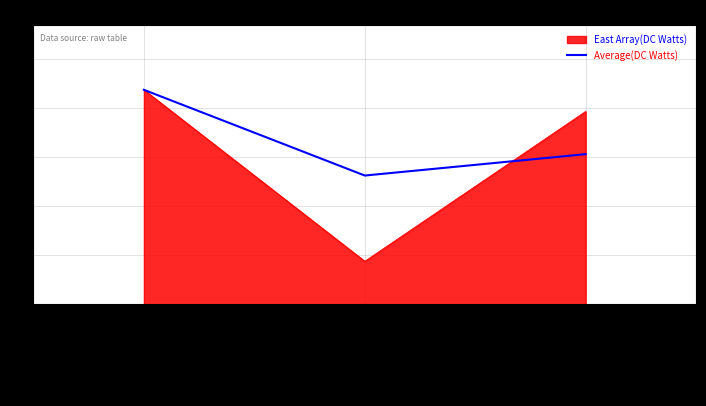

At which label does East Array(DC Watts) reach its peak?

ACCEDE09152_117.png